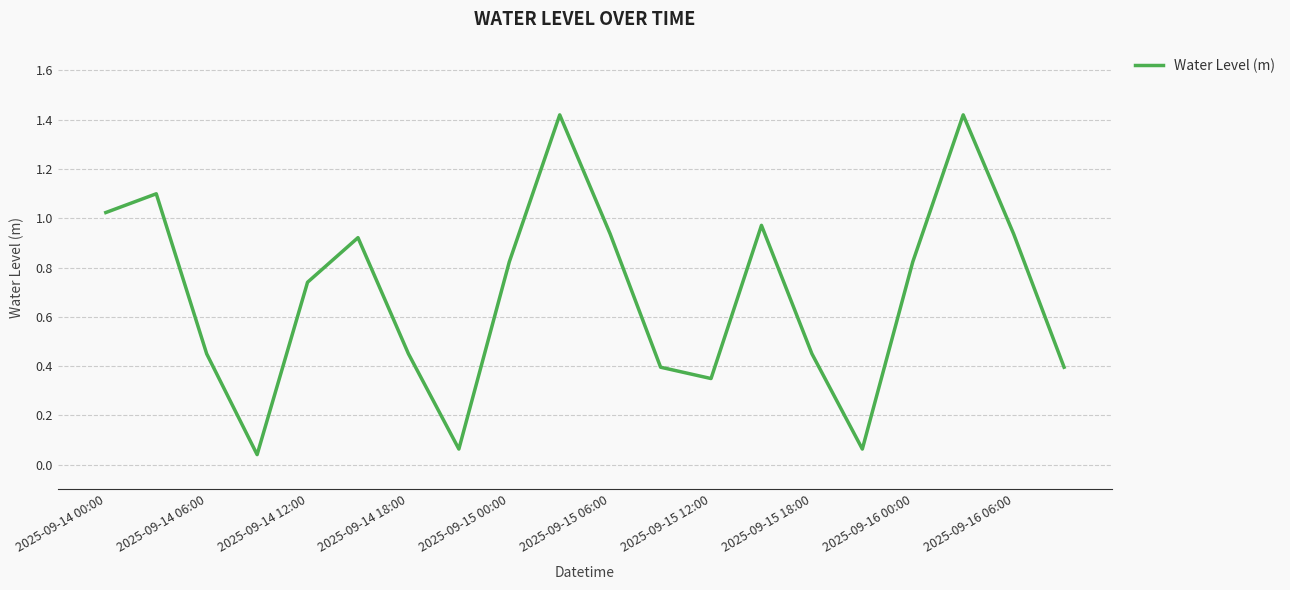

Does the chart have visible grid lines?

Yes